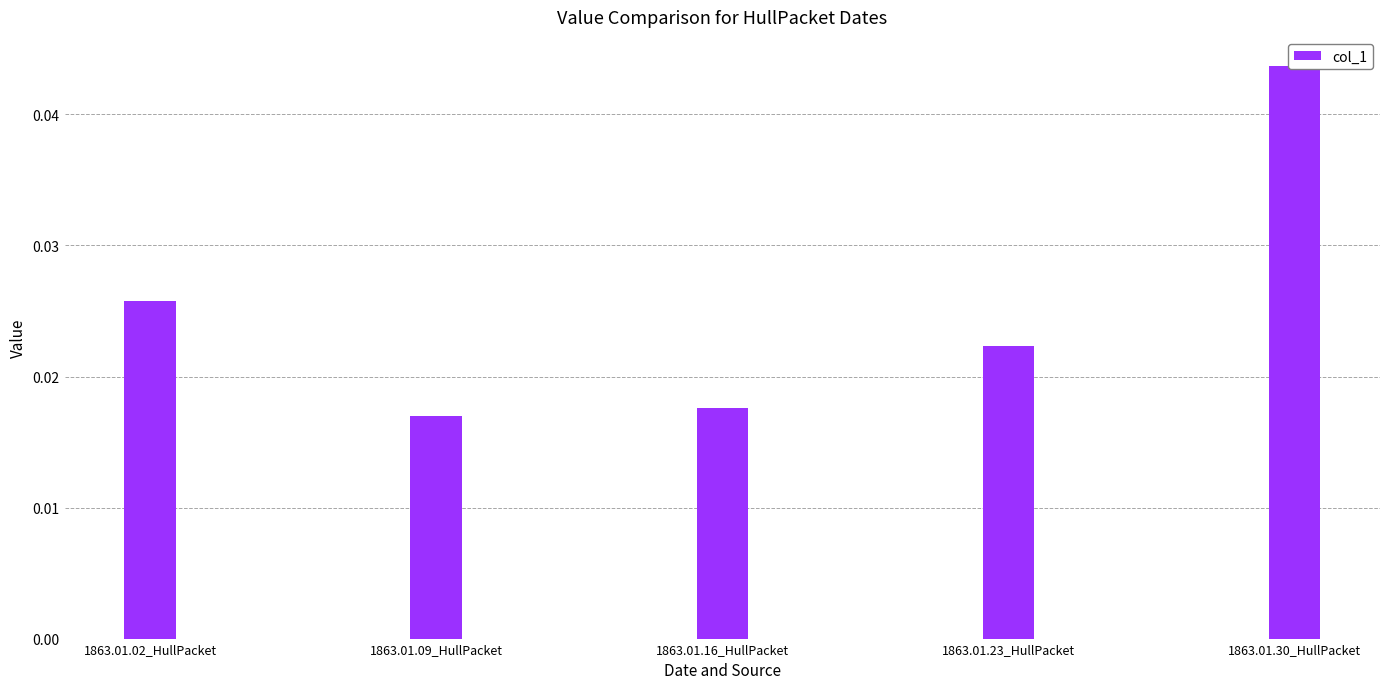

How many bars are there in total?

5